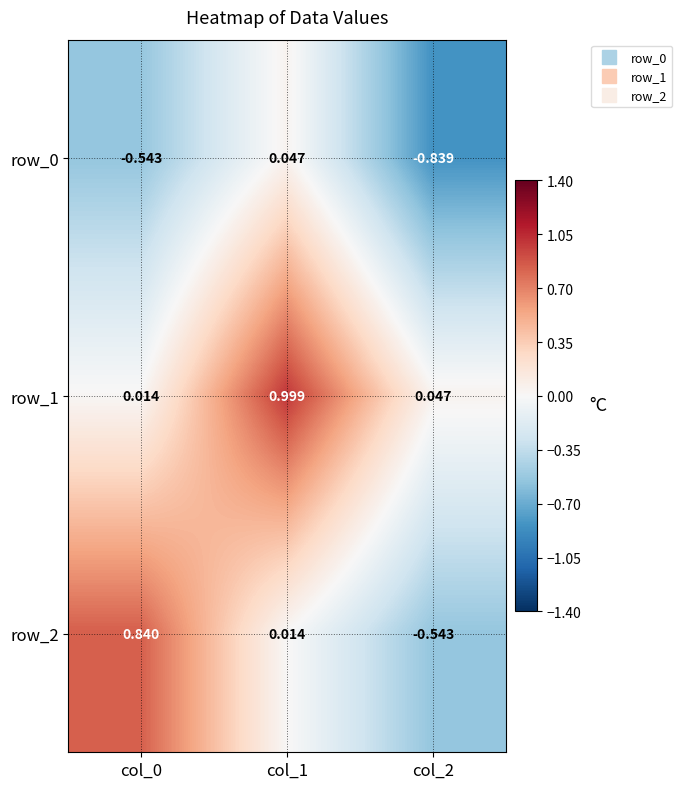

Is the value of row_0 at col_0 greater than the value of row_1 at col_0?

No